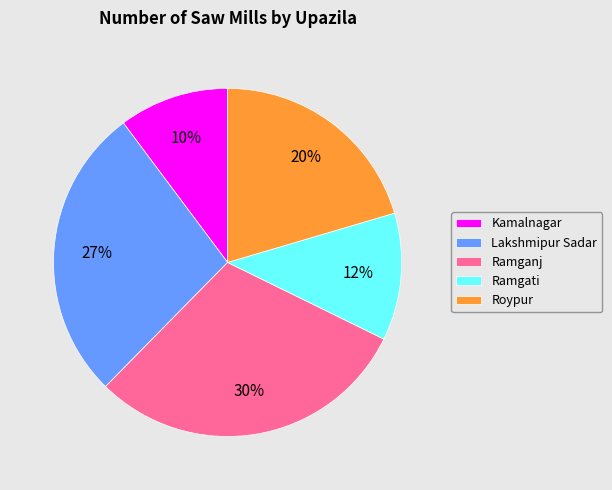

True or false: Ramganj accounts for 30% of the total.

True